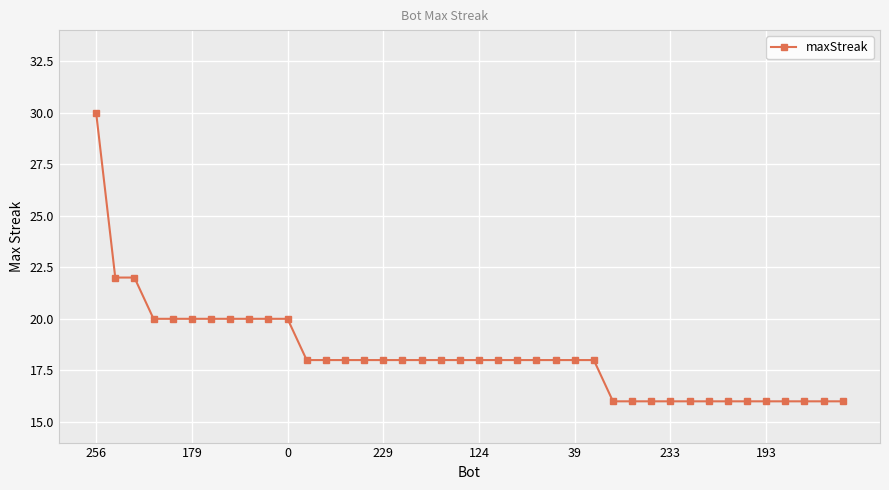

What is the greatest value displayed?

30